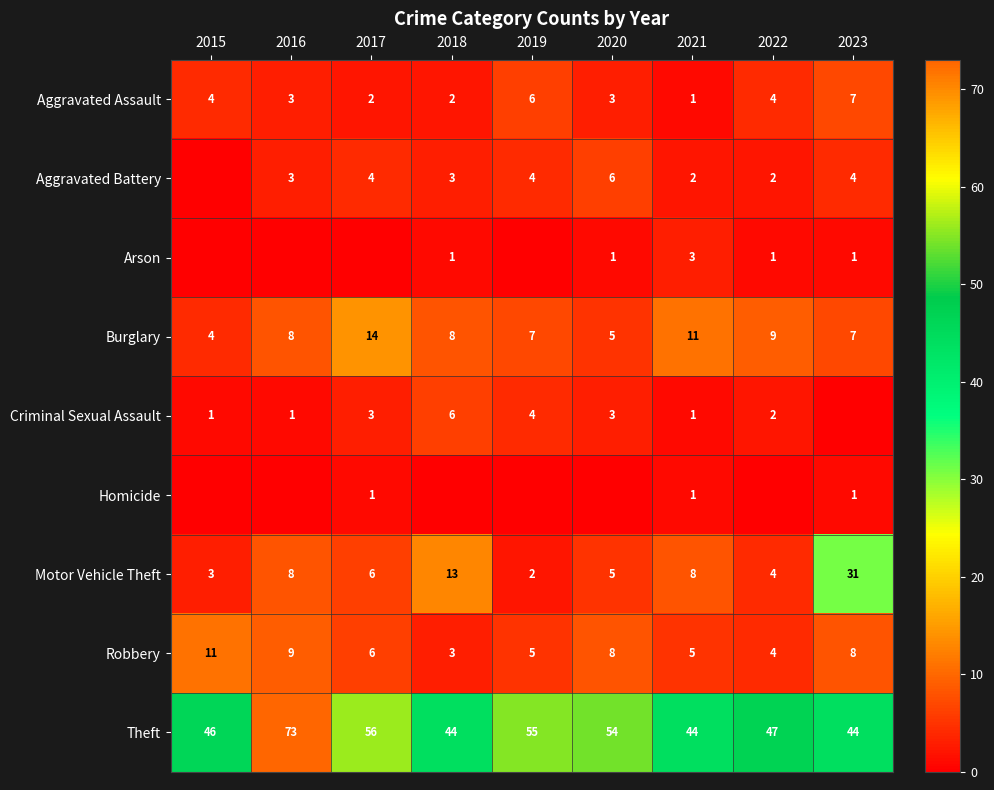

Is the value of Theft at 2016 greater than the value of Motor Vehicle Theft at 2016?

Yes